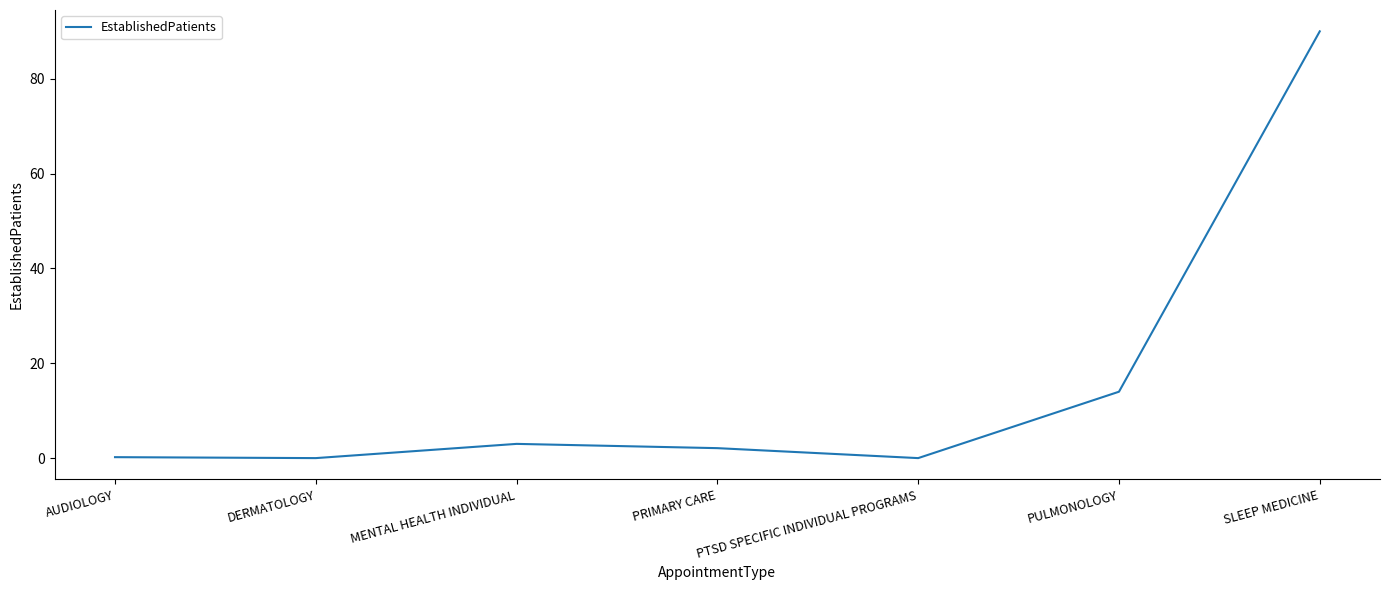

How many interior local peaks (higher than both neighbors) does the data have?

1